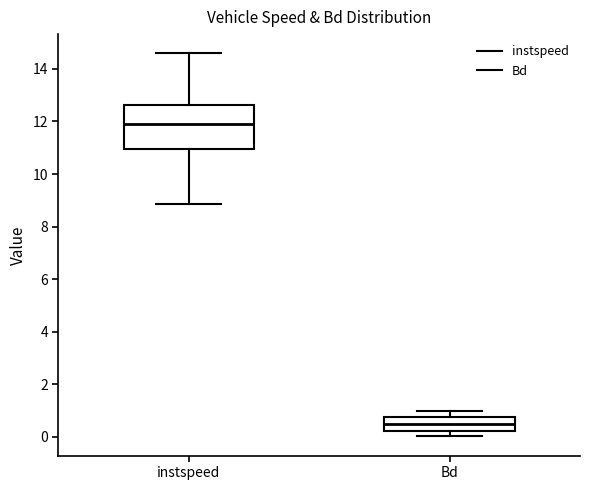

Comparing the boxes themselves (not the whiskers), which one is the tallest?

instspeed